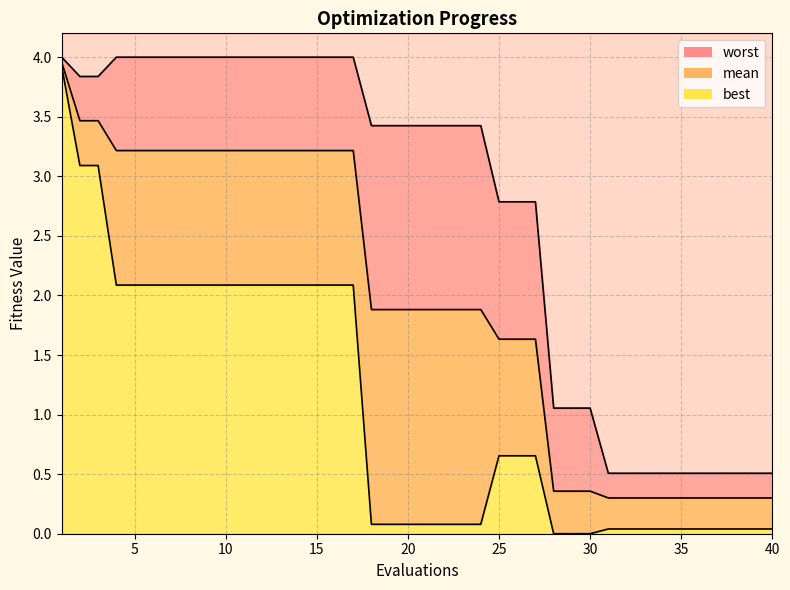

Where does the worst series first go above 3?

1